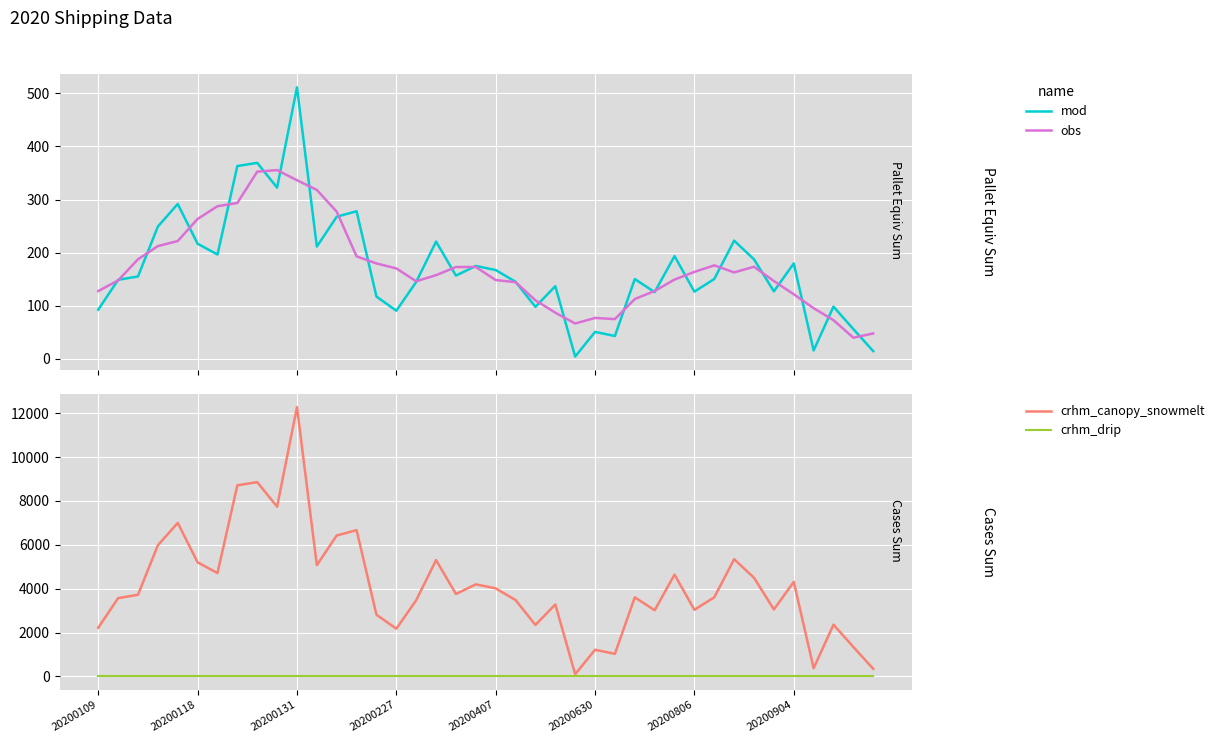

Reading right to left, what are all the values shown in this chart?

mod: 14.4	55.9	98.2	15.7	179.7	127.0	187.3	222.5	150.3	126.5	193.4	125.6	150.2	42.9	50.6	4.2	136.7	97.8	145.1	167.2	174.9	156.7	220.8	144.8	90.6	117.2	277.9	267.6	211.3	511.3	322.4	369.0	363.1	196.4	216.7	291.6	249.1	155.1	148.7	92.5
obs: 47.7	39.7	72.8	95.3	121.6	146.4	173.4	162.7	176.0	163.7	149.2	127.7	112.5	74.7	76.9	66.5	86.9	110.2	144.3	148.3	172.9	172.9	157.5	146.0	170.3	179.6	192.9	277.1	318.1	336.3	355.4	352.4	293.5	287.4	263.4	221.8	212.2	187.4	147.6	127.5
crhm_canopy_snowmelt: 344.0	1340.0	2357.0	375.0	4309.0	3049.0	4494.0	5340.0	3606.0	3035.0	4638.0	3014.0	3604.0	1029.0	1213.0	100.0	3280.0	2345.0	3479.0	4012.0	4194.0	3755.0	5299.0	3471.0	2173.0	2811.0	6665.0	6421.0	5070.0	12269.0	7734.0	8853.0	8708.0	4711.0	5198.0	6996.0	5975.0	3721.0	3567.0	2219.0
crhm_drip: 0.0	0.0	0.0	0.0	0.0	0.0	0.0	0.0	0.0	0.0	0.0	0.0	0.0	0.0	0.0	0.0	0.0	0.0	0.0	0.0	0.0	0.0	0.0	0.0	0.0	0.0	0.0	0.0	0.0	0.0	0.0	0.0	0.0	0.0	0.0	0.0	0.0	0.0	0.0	0.0